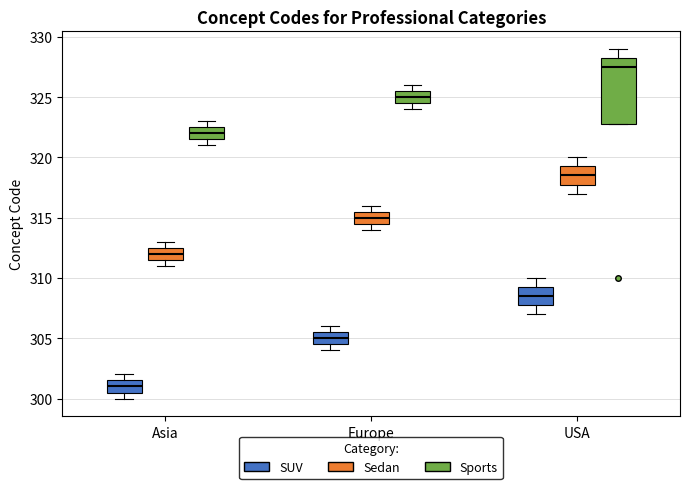

Reading left to right, transcribe this box plot: for each box, give where its median line is, the range the box spans, and where its two whiskers end, as read against the y-axis. The values are not printed on the chart, so give them approximately, as read against the axis.

Asia (SUV): median 301.0, box 300.5 to 301.5, whiskers 300.0 to 302.0
Asia (Sedan): median 312.0, box 311.5 to 312.5, whiskers 311.0 to 313.0
Asia (Sports): median 322.0, box 321.5 to 322.5, whiskers 321.0 to 323.0
Europe (SUV): median 305.0, box 304.5 to 305.5, whiskers 304.0 to 306.0
Europe (Sedan): median 315.0, box 314.5 to 315.5, whiskers 314.0 to 316.0
Europe (Sports): median 325.0, box 324.5 to 325.5, whiskers 324.0 to 326.0
USA (SUV): median 308.5, box 308.0 to 309.5, whiskers 307.0 to 310.0
USA (Sedan): median 318.5, box 318.0 to 319.5, whiskers 317.0 to 320.0
USA (Sports): median 327.5, box 323.0 to 328.5, whiskers 323.0 to 329.0